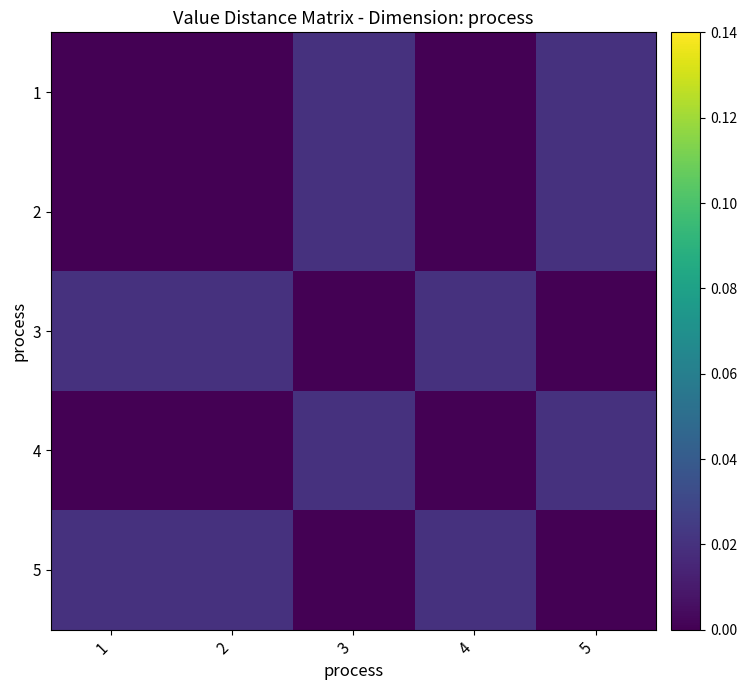

Which category has the highest value across all series?

3